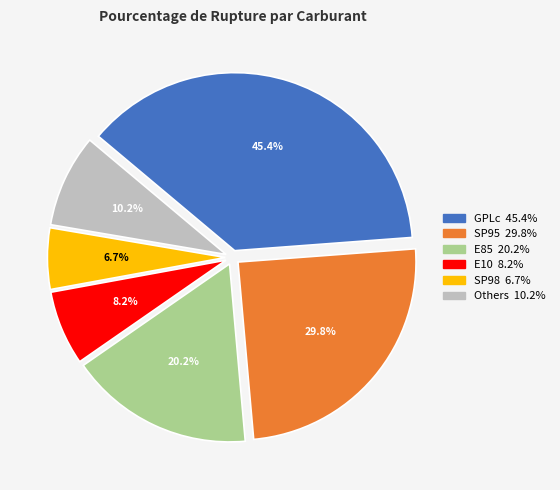

The GPLc slice represents 25% of the pie. True or false?

False